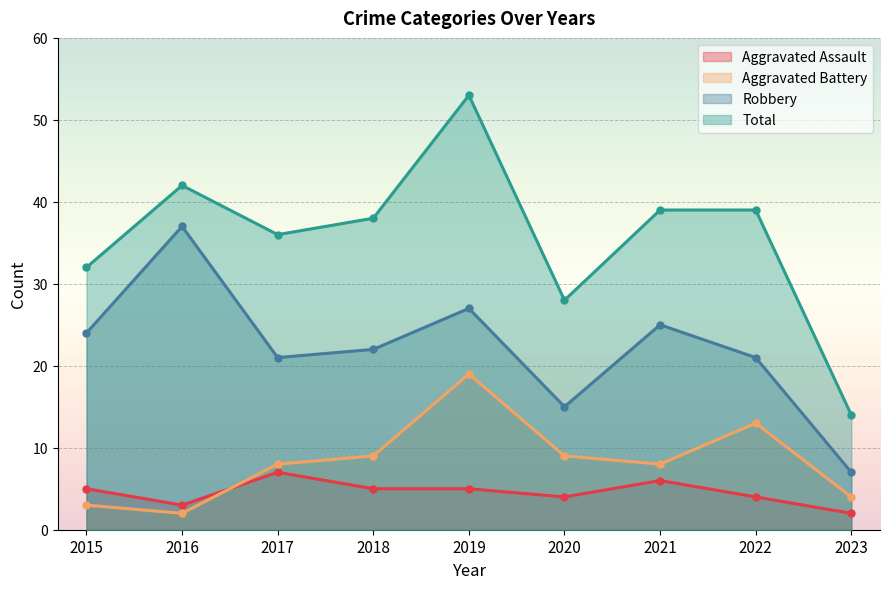

What is the difference between the highest and lowest values at 2015?

29